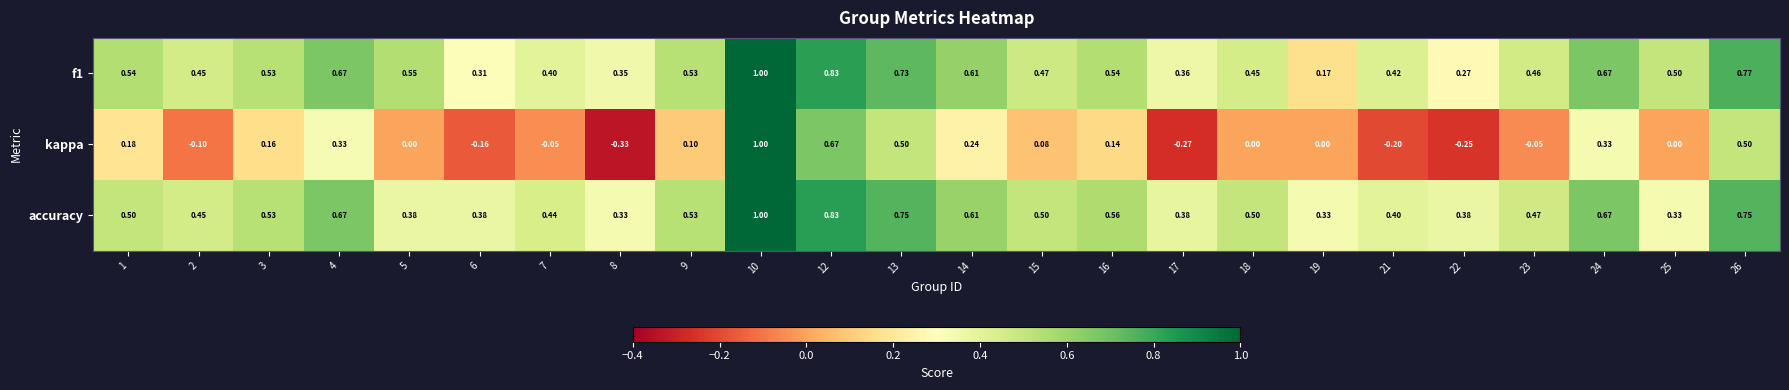

Count the number of data series in this chart.

3